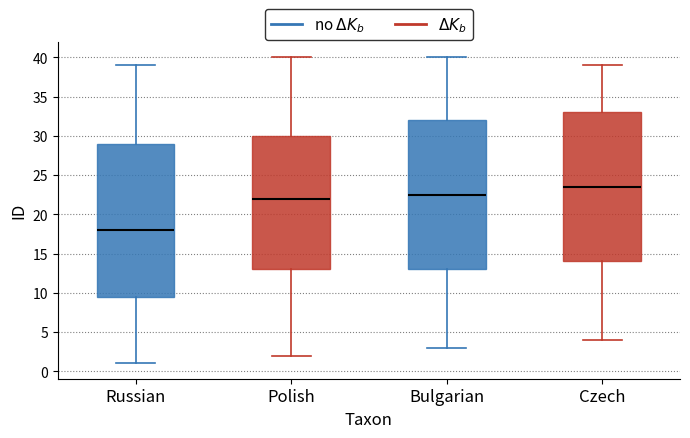

Comparing the boxes themselves (not the whiskers), which one is the tallest?

Russian